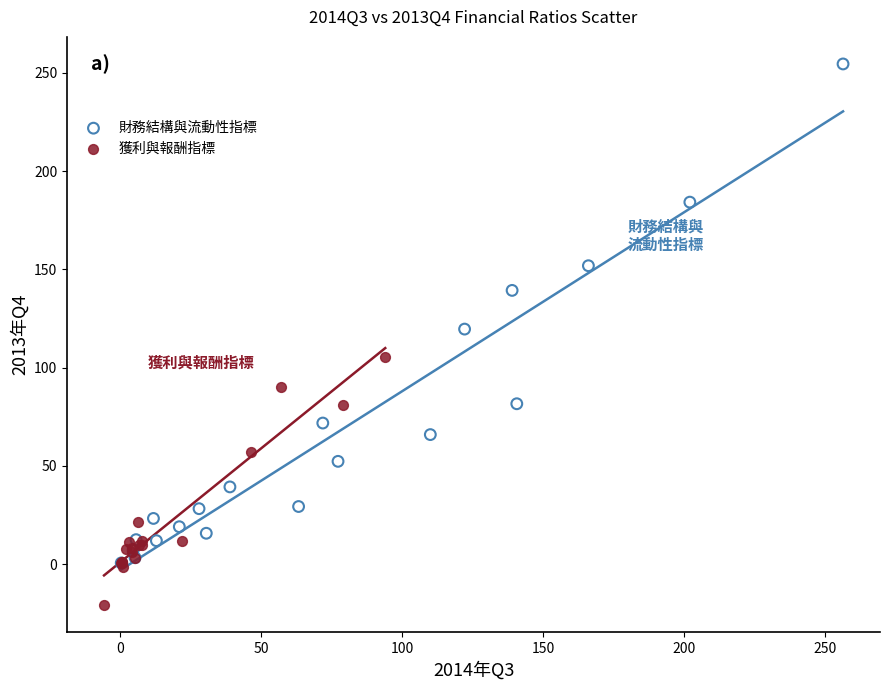

Which series reaches the maximum Y coordinate?

財務結構與流動性指標